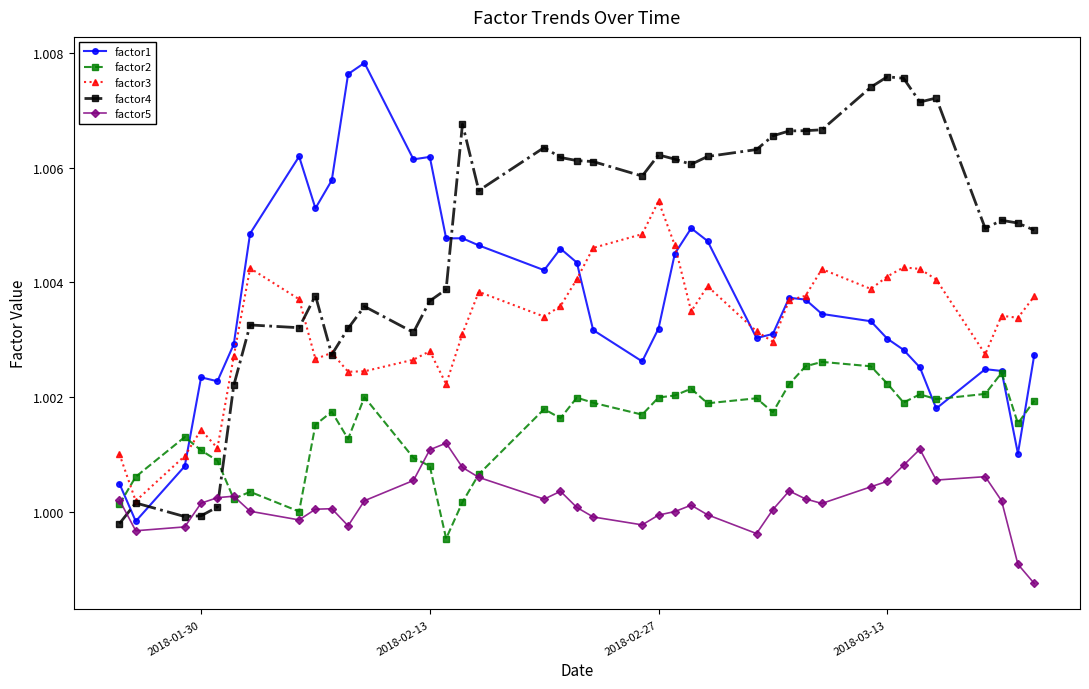

How many lines are shown in the chart?

5